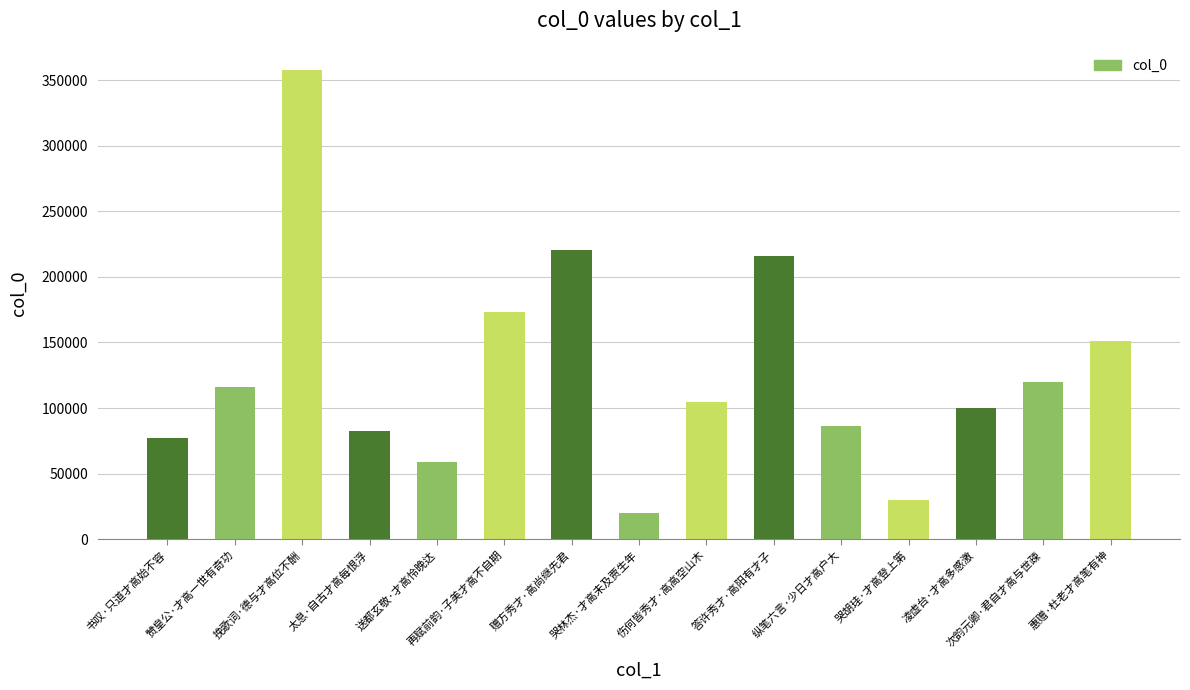

What is the change in value from 答许秀才·高阳有才子 to 次韵元卿·君自才高与世疎?

-95791